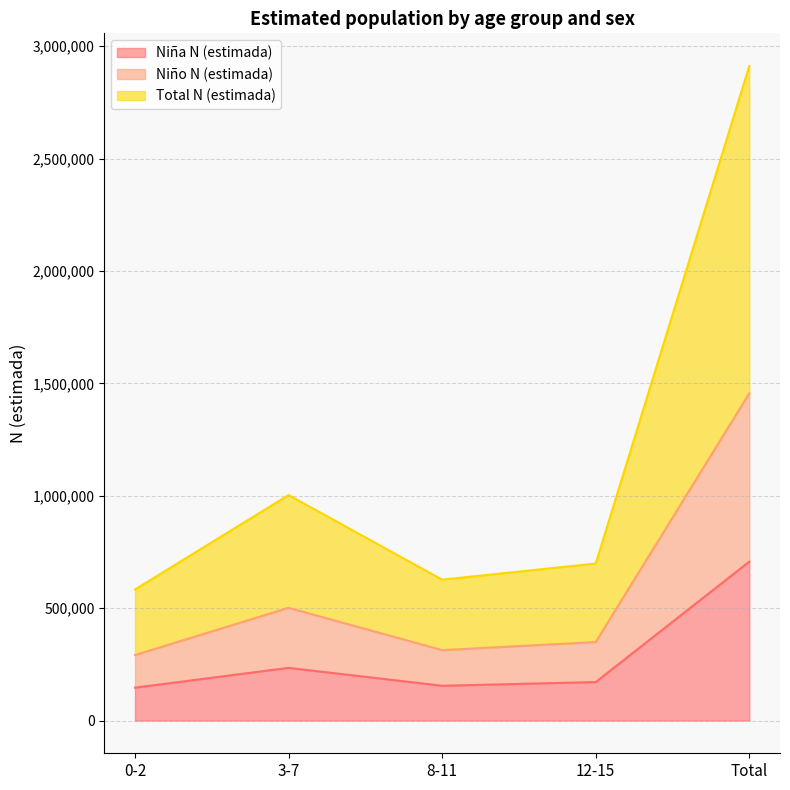

How many categories are shown in the chart?

5